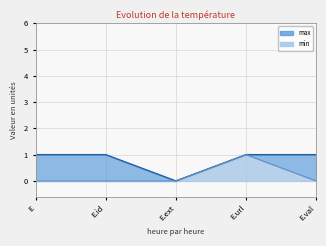

Reading left to right, list all the values displayed in this chart.

min: 0	0	0	1	0
max: 1	1	0	1	1